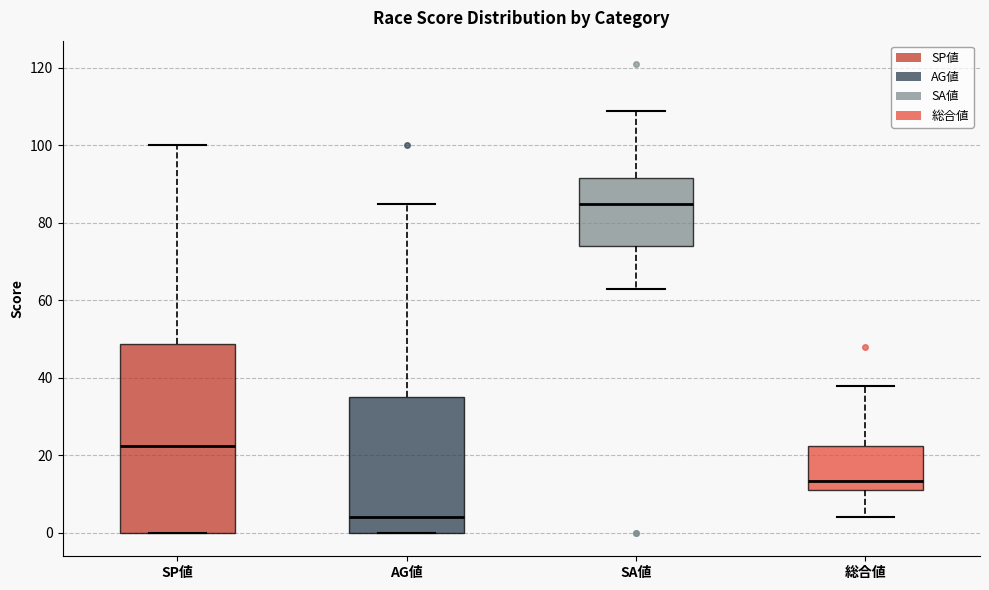

Reading left to right, read every box against the y-axis: the position of its median line, the range the box covers, and the ends of its whiskers. The values are not printed on the chart, so give them approximately, as read against the axis.

SP値: median 22, box 0 to 48, whiskers 0 to 100
AG値: median 4, box 0 to 36, whiskers 0 to 86
SA値: median 86, box 74 to 92, whiskers 64 to 110
総合値: median 14, box 12 to 22, whiskers 4 to 38